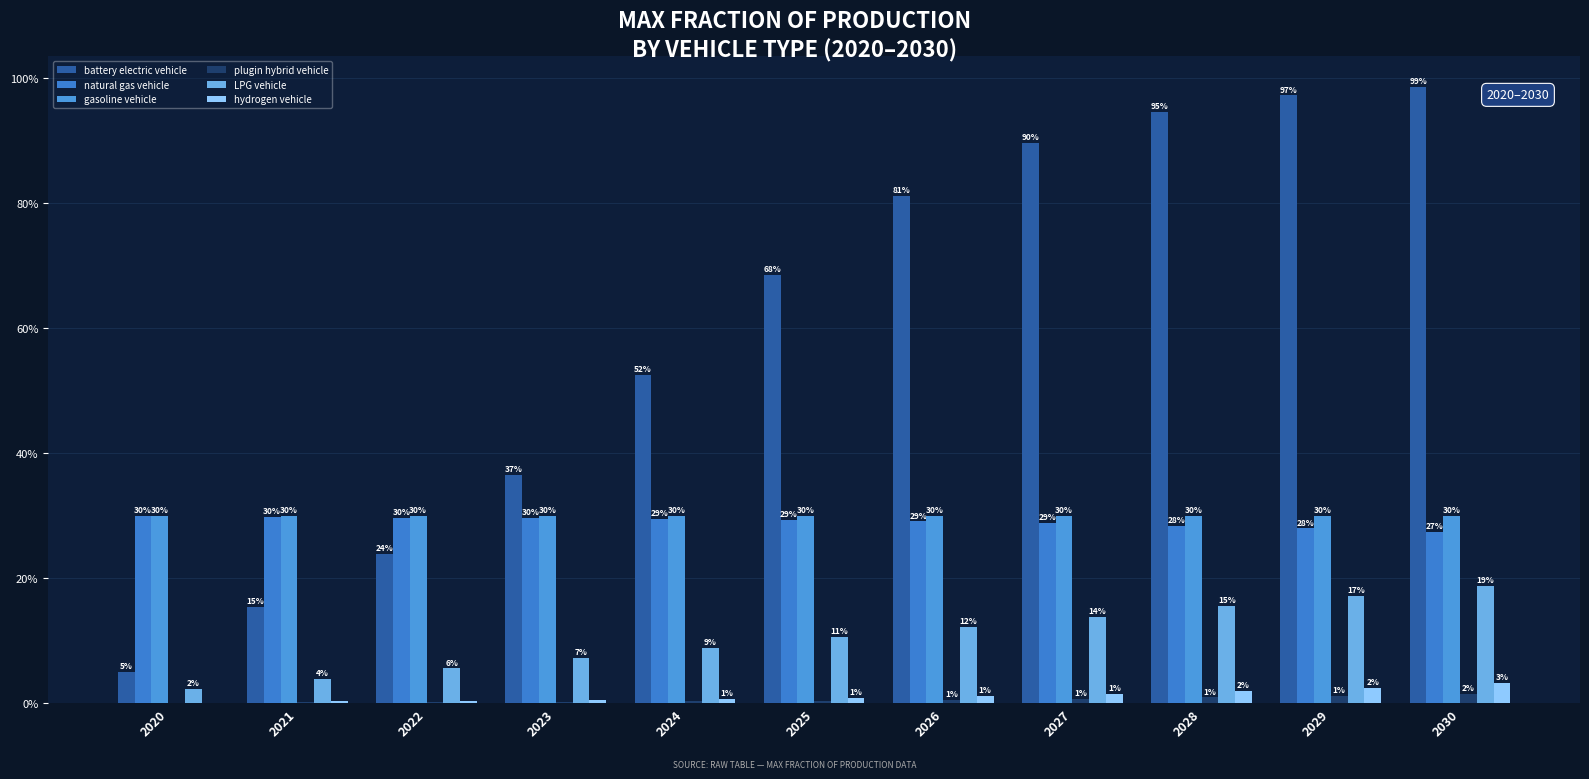

What is the total value across all series at 2029?

175.9